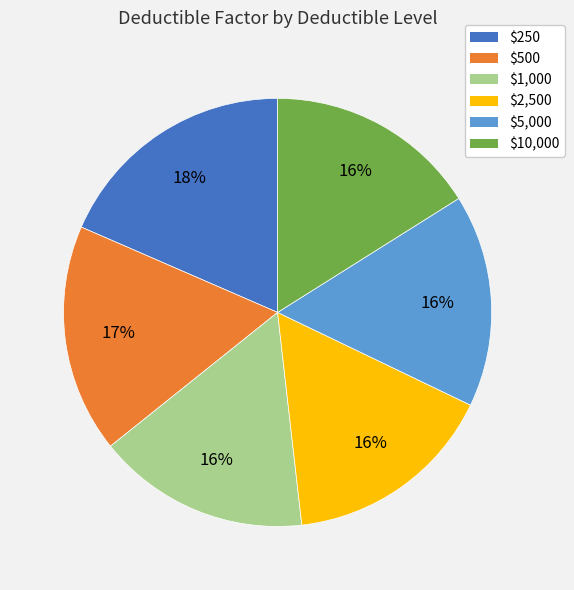

What is the largest slice in the pie chart?

$250